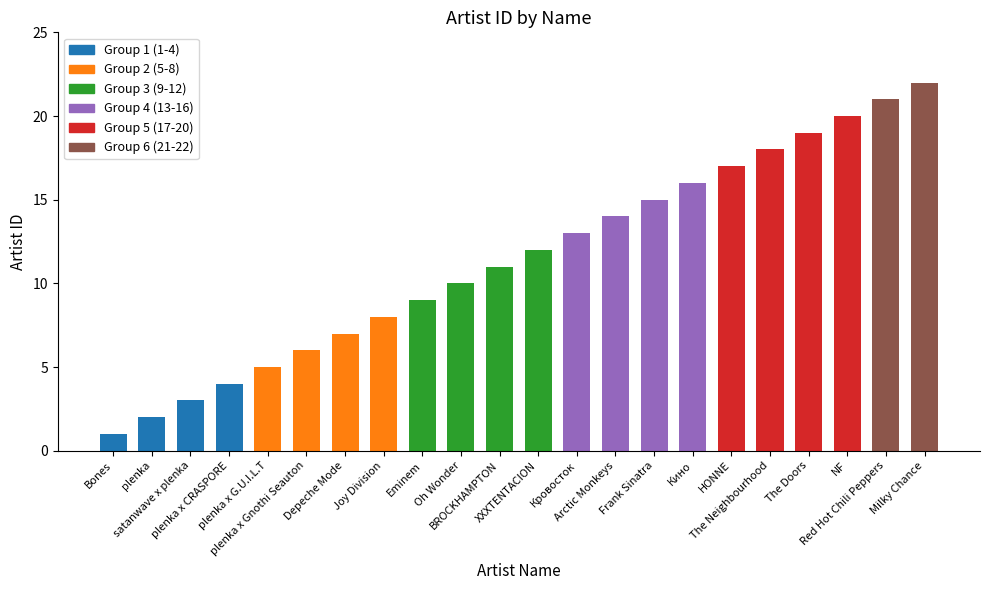

List the labels in order of value, largest first.

Milky Chance, Red Hot Chili Peppers, NF, The Doors, The Neighbourhood, HONNE, Кино, Frank Sinatra, Arctic Monkeys, Кровосток, XXXTENTACION, BROCKHAMPTON, Oh Wonder, Eminem, Joy Division, Depeche Mode, plenka x Gnothi Seauton, plenka x G.U.I.L.T, plenka x CRASPORE, satanwave x plenka, plenka, Bones